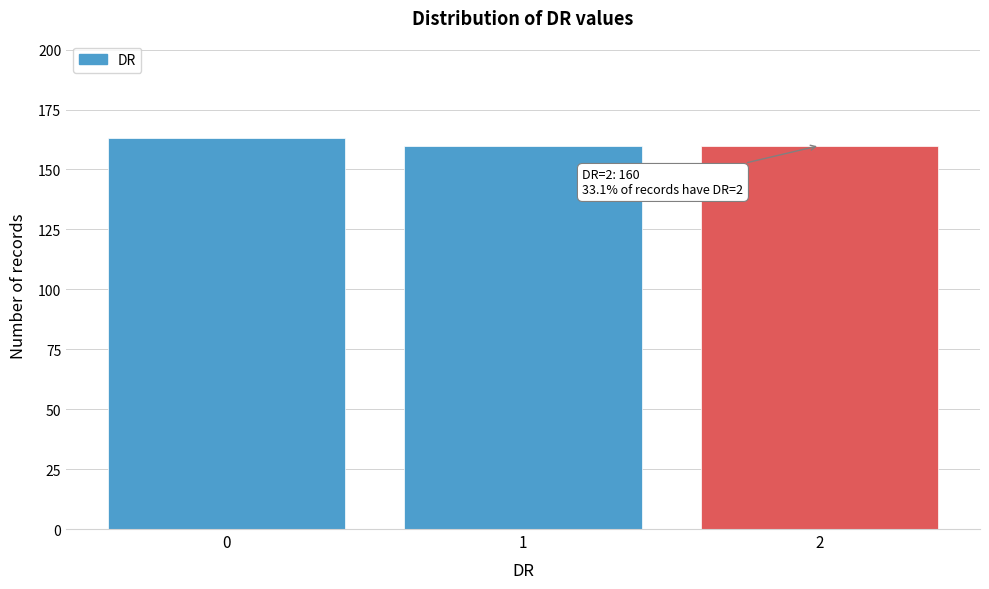

Reading right to left, extract all data points from this chart.

2=160	1=160	0=163